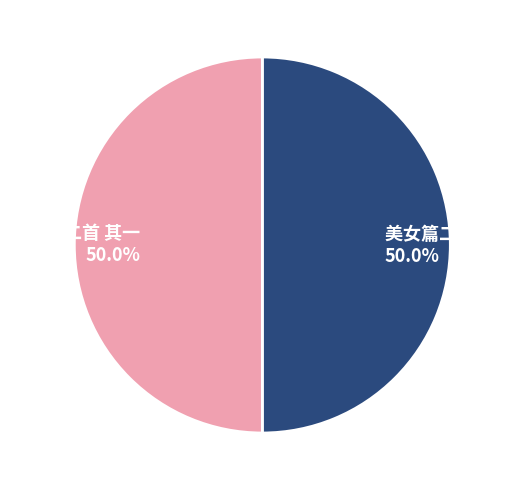

True or false: 美女篇二首 其一 accounts for 50% of the total.

True